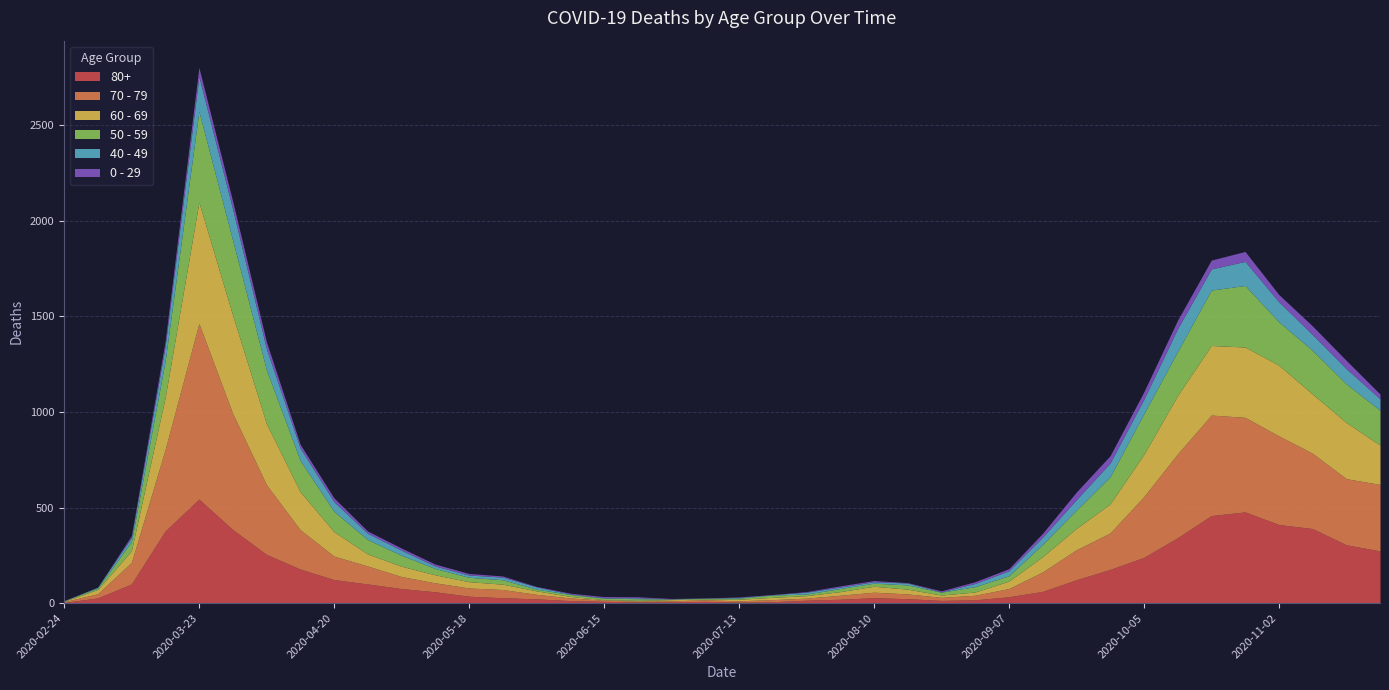

At 2020-05-25, list the series in order from smallest to largest.

0 - 29, 40 - 49, 50 - 59, 80+, 60 - 69, 70 - 79